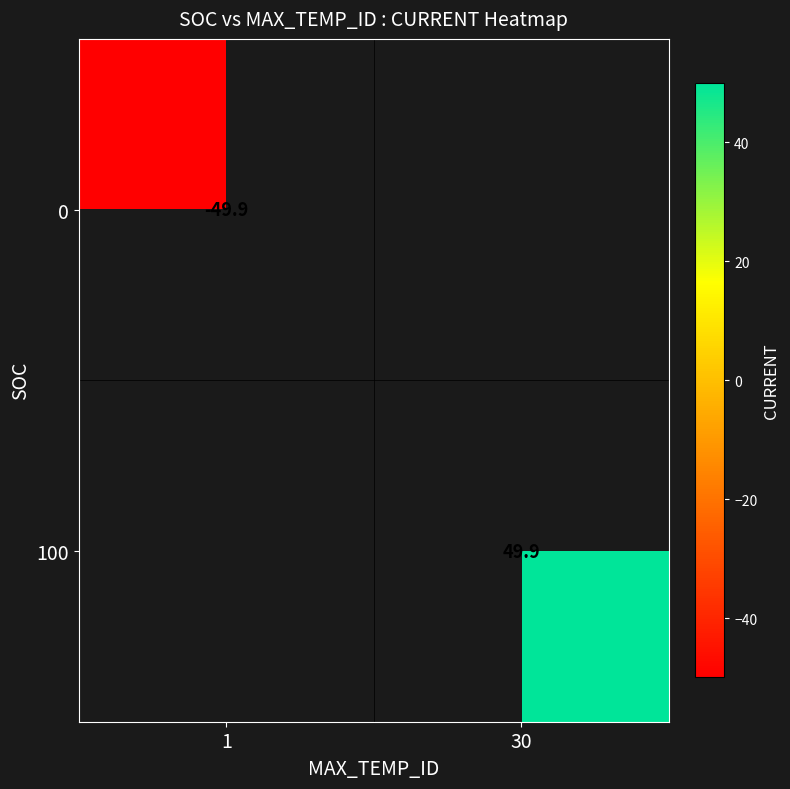

At which category does the chart reach its peak across all series?

30